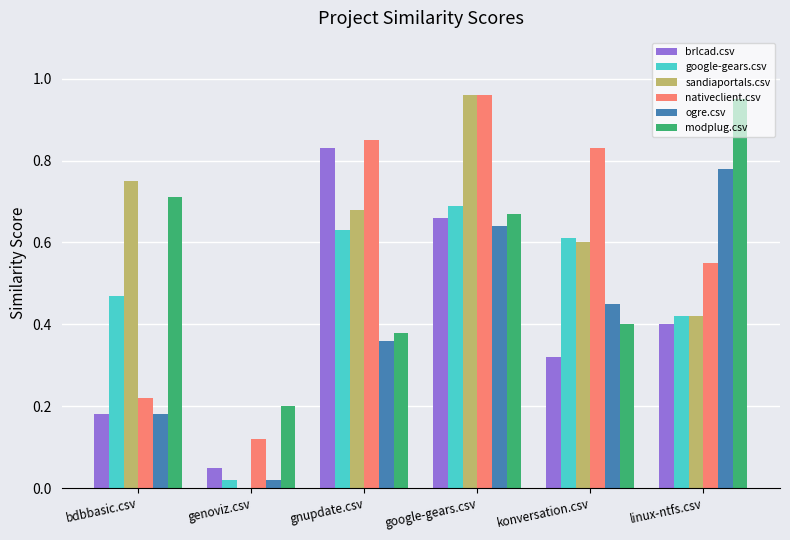

Which series has the widest spread of values?

sandiaportals.csv